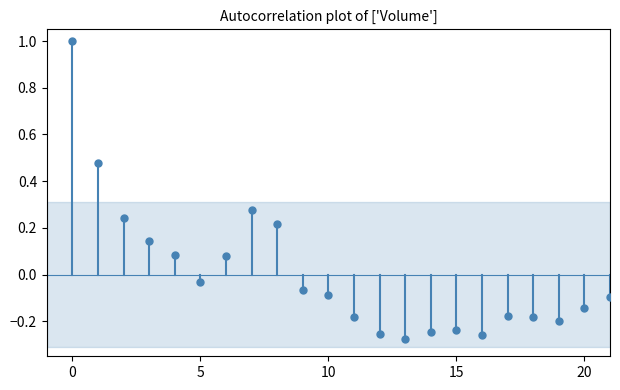

What is the range of Y values (max minus min)?

1.3